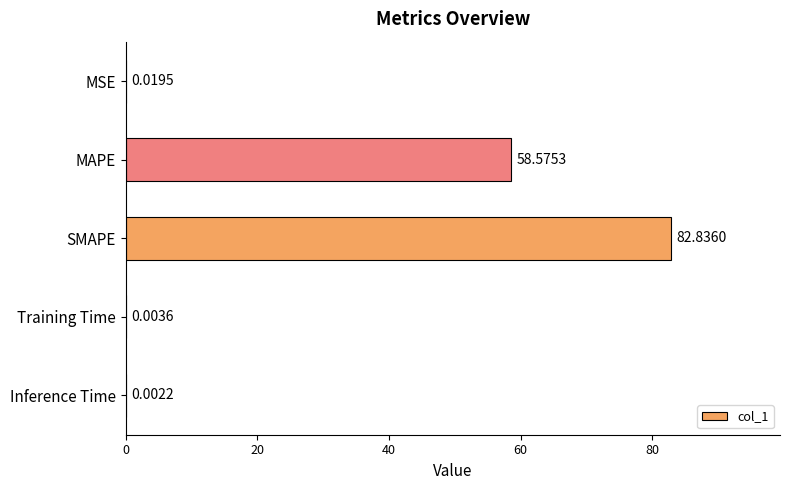

What is the change in value from MAPE to Inference Time?

-58.6